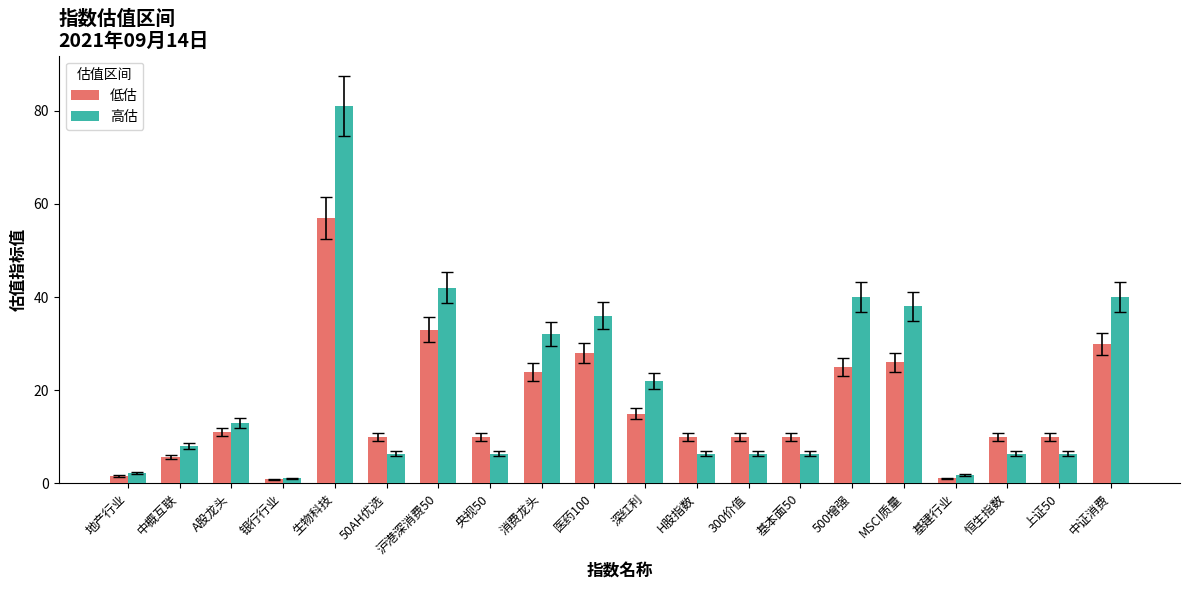

What position from the right is 沪港深消费50?

14